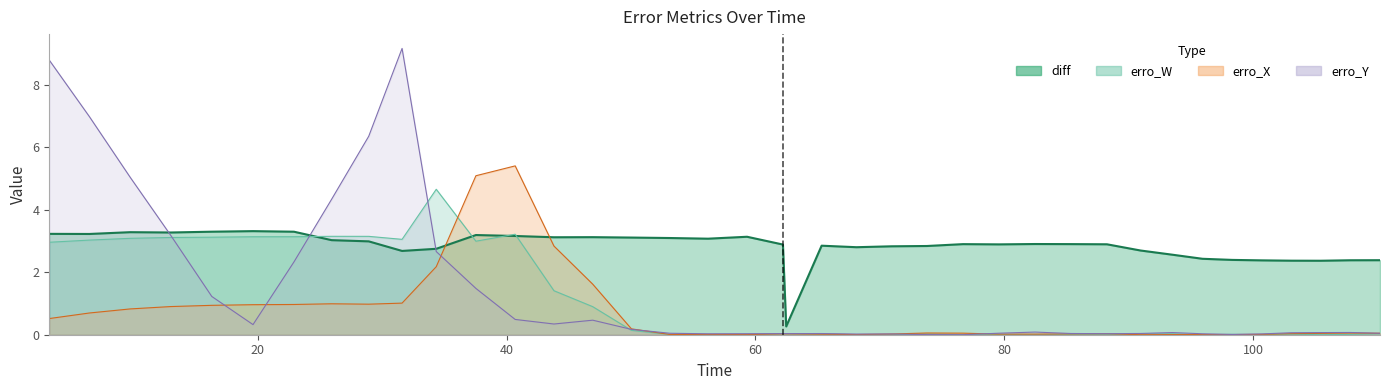

Does the chart display data point markers on the line(s)?

No